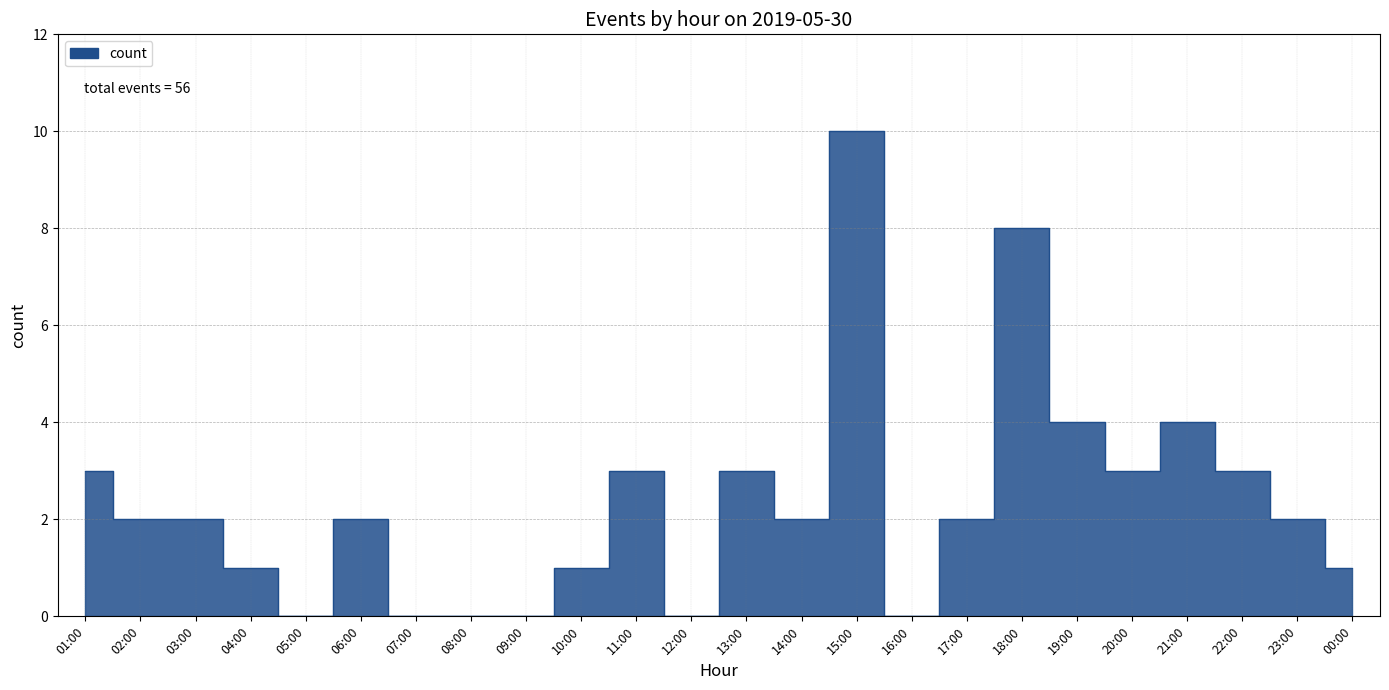

Reading left to right, transcribe all the data shown in this chart.

01:00=3	02:00=2	03:00=2	04:00=1	05:00=0	06:00=2	07:00=0	08:00=0	09:00=0	10:00=1	11:00=3	12:00=0	13:00=3	14:00=2	15:00=10	16:00=0	17:00=2	18:00=8	19:00=4	20:00=3	21:00=4	22:00=3	23:00=2	00:00=1